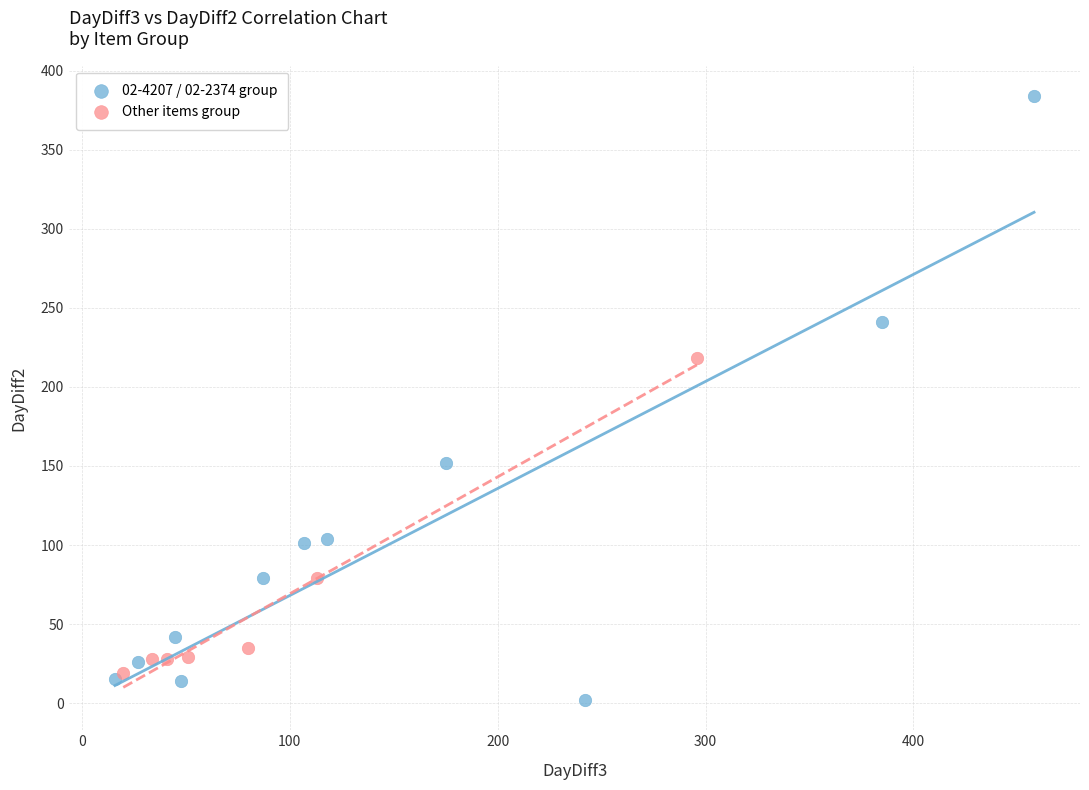

Which series contains the lowest Y value?

02-4207 / 02-2374 group